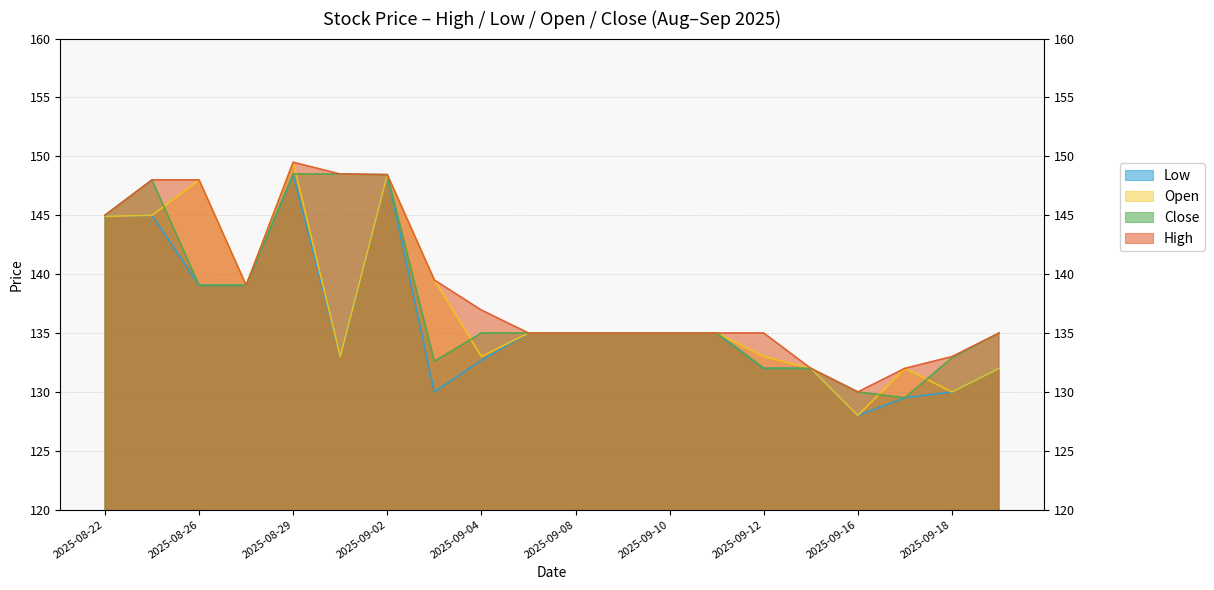

What is the sum of all Low values?

2719.1